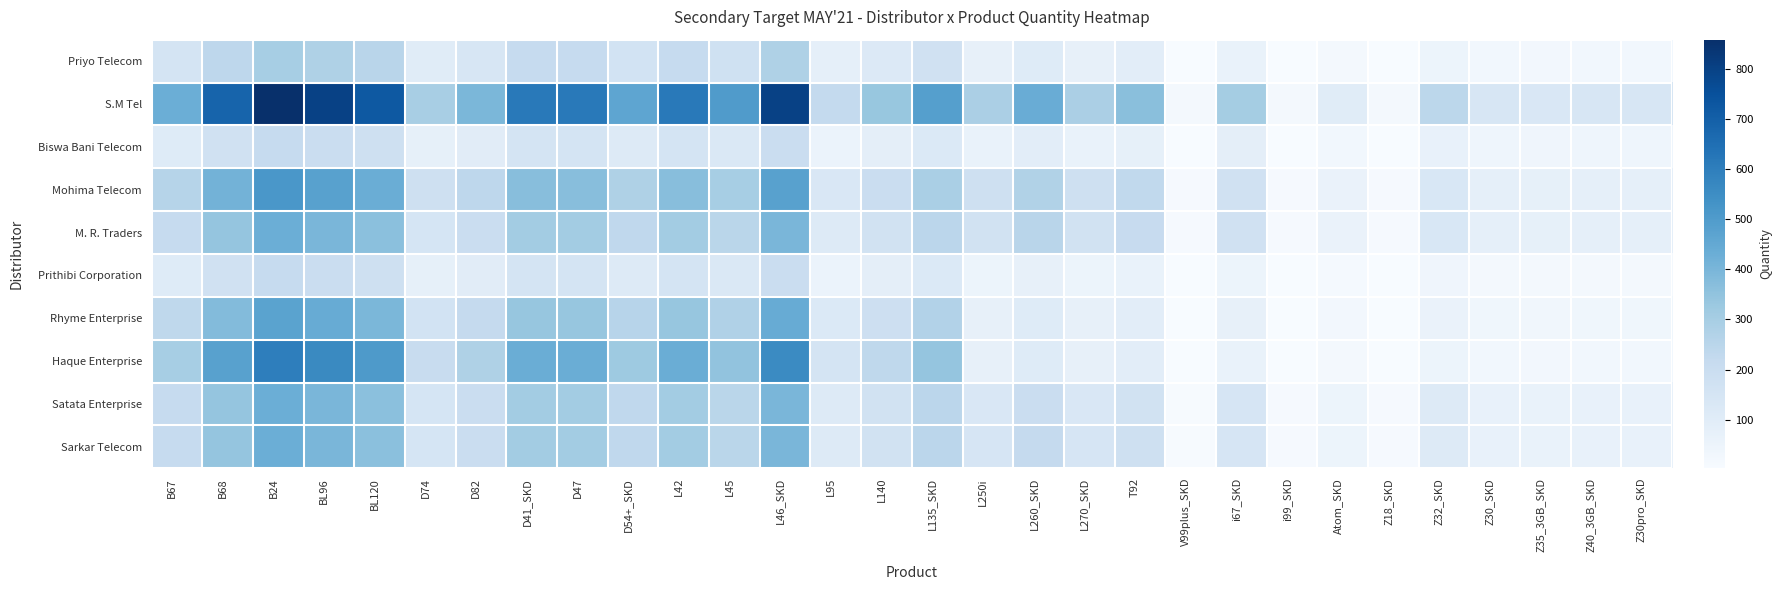

Reading left to right, extract all data points from this chart.

Priyo Telecom: B67=150	B68=240	B24=300	BL96=280	BL120=253	D74=103	D82=138	D41_SKD=215	D47=215	D54+_SKD=162	L42=215	L45=175	L46_SKD=280	L95=78	L140=117	L135_SKD=171	L250i=72	L260_SKD=108	L270_SKD=72	T92=91	V99plus_SKD=5	i67_SKD=61	i99_SKD=4	Atom_SKD=20	Z18_SKD=4	Z32_SKD=49	Z30_SKD=28	Z35_3GB_SKD=26	Z40_3GB_SKD=28	Z30pro_SKD=28
S.M Tel: B67=429	B68=686	B24=858	BL96=801	BL120=722	D74=295	D82=396	D41_SKD=615	D47=615	D54+_SKD=462	L42=615	L45=500	L46_SKD=800	L95=222	L140=334	L135_SKD=487	L250i=289	L260_SKD=434	L270_SKD=289	T92=364	V99plus_SKD=18	i67_SKD=304	i99_SKD=20	Atom_SKD=101	Z18_SKD=20	Z32_SKD=243	Z30_SKD=142	Z35_3GB_SKD=132	Z40_3GB_SKD=142	Z30pro_SKD=142
Biswa Bani Telecom: B67=107	B68=172	B24=214	BL96=200	BL120=180	D74=74	D82=99	D41_SKD=154	D47=154	D54+_SKD=115	L42=154	L45=125	L46_SKD=200	L95=56	L140=84	L135_SKD=122	L250i=60	L260_SKD=90	L270_SKD=60	T92=76	V99plus_SKD=4	i67_SKD=85	i99_SKD=6	Atom_SKD=28	Z18_SKD=6	Z32_SKD=68	Z30_SKD=40	Z35_3GB_SKD=37	Z40_3GB_SKD=40	Z30pro_SKD=40
Mohima Telecom: B67=257	B68=412	B24=515	BL96=480	BL120=433	D74=177	D82=237	D41_SKD=369	D47=369	D54+_SKD=277	L42=369	L45=300	L46_SKD=480	L95=133	L140=200	L135_SKD=292	L250i=181	L260_SKD=271	L270_SKD=181	T92=227	V99plus_SKD=11	i67_SKD=170	i99_SKD=11	Atom_SKD=57	Z18_SKD=11	Z32_SKD=136	Z30_SKD=79	Z35_3GB_SKD=74	Z40_3GB_SKD=79	Z30pro_SKD=79
M. R. Traders: B67=214	B68=343	B24=429	BL96=400	BL120=361	D74=148	D82=198	D41_SKD=308	D47=308	D54+_SKD=231	L42=308	L45=250	L46_SKD=400	L95=111	L140=167	L135_SKD=244	L250i=169	L260_SKD=253	L270_SKD=169	T92=212	V99plus_SKD=11	i67_SKD=170	i99_SKD=11	Atom_SKD=57	Z18_SKD=11	Z32_SKD=136	Z30_SKD=79	Z35_3GB_SKD=74	Z40_3GB_SKD=79	Z30pro_SKD=79
Prithibi Corporation: B67=107	B68=172	B24=214	BL96=200	BL120=180	D74=74	D82=99	D41_SKD=154	D47=154	D54+_SKD=115	L42=154	L45=125	L46_SKD=200	L95=56	L140=84	L135_SKD=122	L250i=48	L260_SKD=72	L270_SKD=48	T92=61	V99plus_SKD=3	i67_SKD=49	i99_SKD=3	Atom_SKD=16	Z18_SKD=3	Z32_SKD=39	Z30_SKD=23	Z35_3GB_SKD=21	Z40_3GB_SKD=23	Z30pro_SKD=23
Rhyme Enterprise: B67=236	B68=378	B24=472	BL96=440	BL120=397	D74=162	D82=218	D41_SKD=338	D47=338	D54+_SKD=254	L42=338	L45=275	L46_SKD=440	L95=122	L140=184	L135_SKD=268	L250i=72	L260_SKD=108	L270_SKD=72	T92=91	V99plus_SKD=5	i67_SKD=73	i99_SKD=5	Atom_SKD=24	Z18_SKD=5	Z32_SKD=58	Z30_SKD=34	Z35_3GB_SKD=32	Z40_3GB_SKD=34	Z30pro_SKD=34
Haque Enterprise: B67=300	B68=480	B24=600	BL96=561	BL120=505	D74=207	D82=277	D41_SKD=431	D47=431	D54+_SKD=323	L42=431	L45=350	L46_SKD=560	L95=156	L140=234	L135_SKD=341	L250i=72	L260_SKD=108	L270_SKD=72	T92=91	V99plus_SKD=5	i67_SKD=61	i99_SKD=4	Atom_SKD=20	Z18_SKD=4	Z32_SKD=49	Z30_SKD=28	Z35_3GB_SKD=26	Z40_3GB_SKD=28	Z30pro_SKD=28
Satata Enterprise: B67=214	B68=343	B24=429	BL96=400	BL120=361	D74=148	D82=198	D41_SKD=308	D47=308	D54+_SKD=231	L42=308	L45=250	L46_SKD=400	L95=111	L140=167	L135_SKD=244	L250i=132	L260_SKD=199	L270_SKD=132	T92=167	V99plus_SKD=8	i67_SKD=146	i99_SKD=10	Atom_SKD=49	Z18_SKD=10	Z32_SKD=116	Z30_SKD=68	Z35_3GB_SKD=63	Z40_3GB_SKD=68	Z30pro_SKD=68
Sarkar Telecom: B67=214	B68=343	B24=429	BL96=400	BL120=361	D74=148	D82=198	D41_SKD=308	D47=308	D54+_SKD=231	L42=308	L45=250	L46_SKD=400	L95=111	L140=167	L135_SKD=244	L250i=145	L260_SKD=217	L270_SKD=145	T92=182	V99plus_SKD=9	i67_SKD=146	i99_SKD=10	Atom_SKD=49	Z18_SKD=10	Z32_SKD=116	Z30_SKD=68	Z35_3GB_SKD=63	Z40_3GB_SKD=68	Z30pro_SKD=68